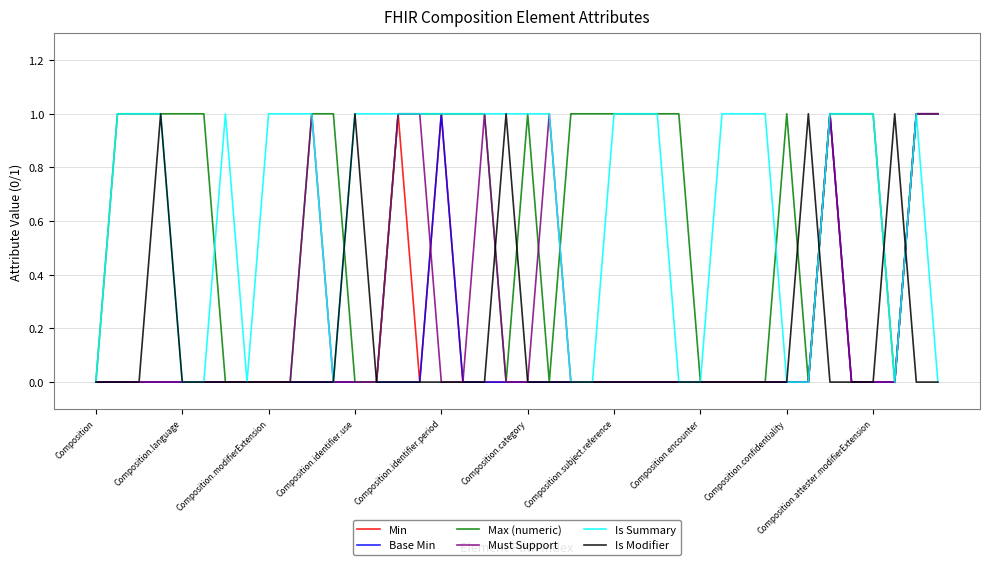

True or false: Base Min and Is Summary cross at least once.

False